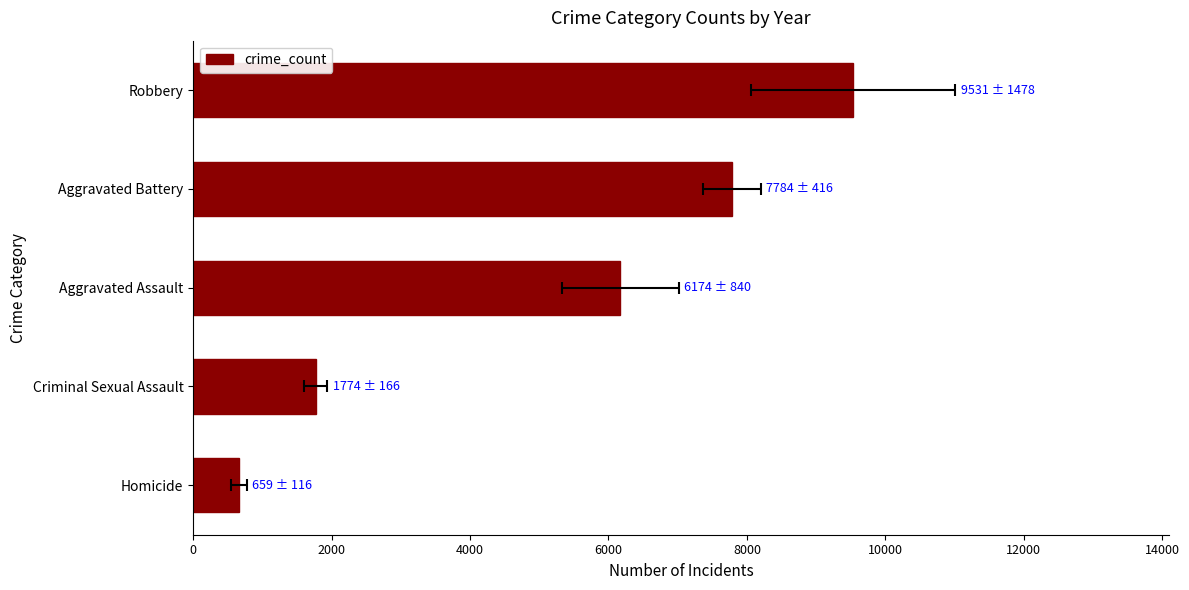

Count the number of categories in the chart.

5